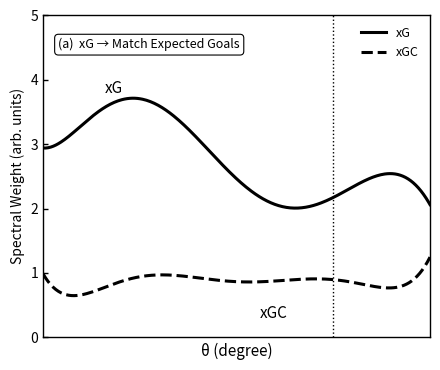

Which series has the largest total across all categories?

xG